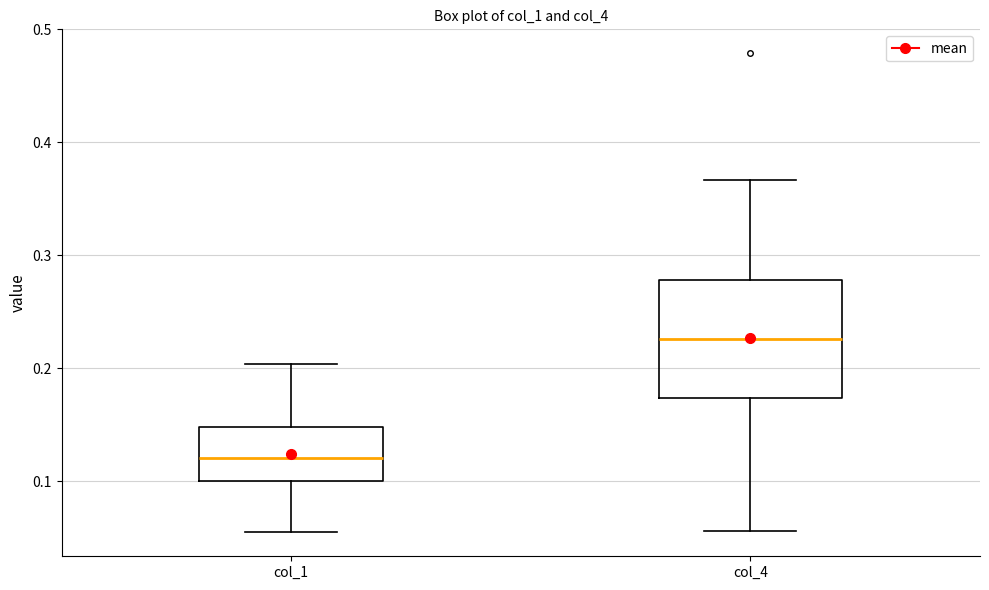

Which box's median line is the lowest?

col_1